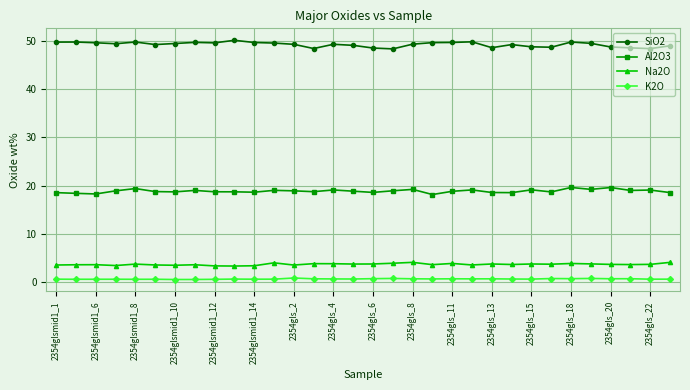

How many lines are shown in the chart?

4